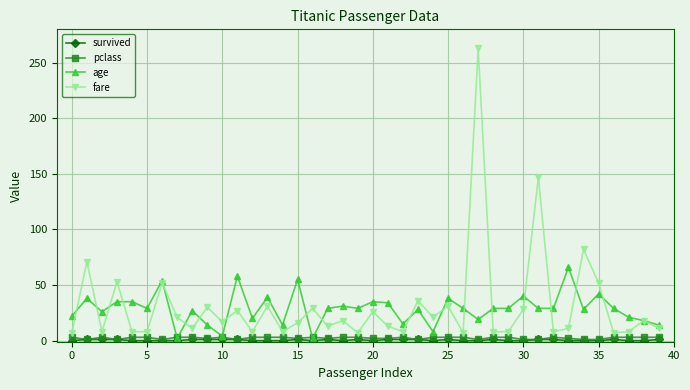

Which series has the largest range (max minus min)?

fare